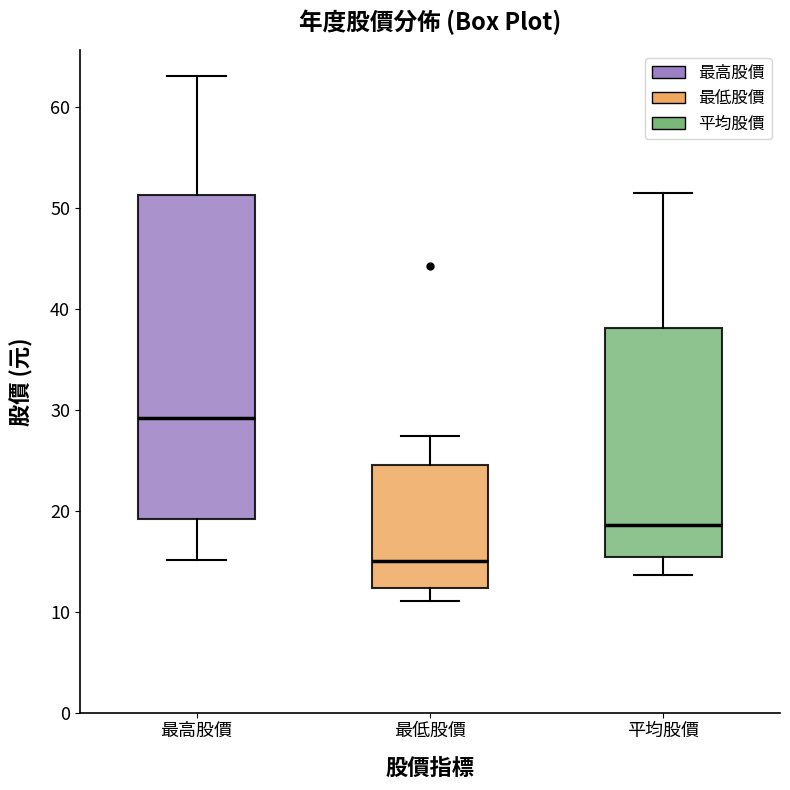

Where is the upper edge of the box for 最低股價 on the y-axis? The values are not printed on the chart, so give them approximately, as read against the axis.

25